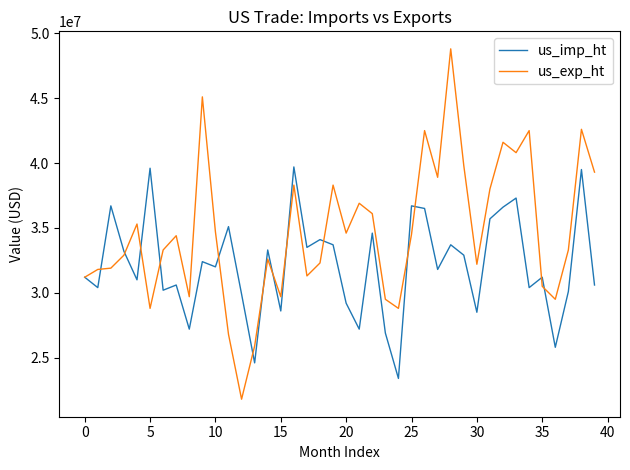

Is this an area chart (filled region under the line)?

No